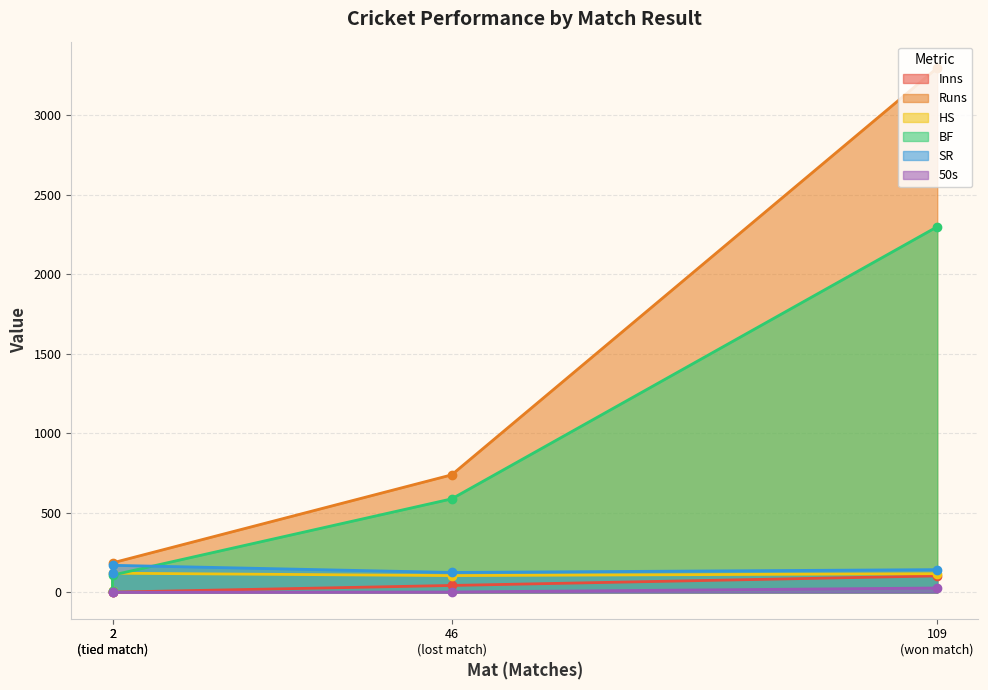

Where does the SR series first go above 143?

won match